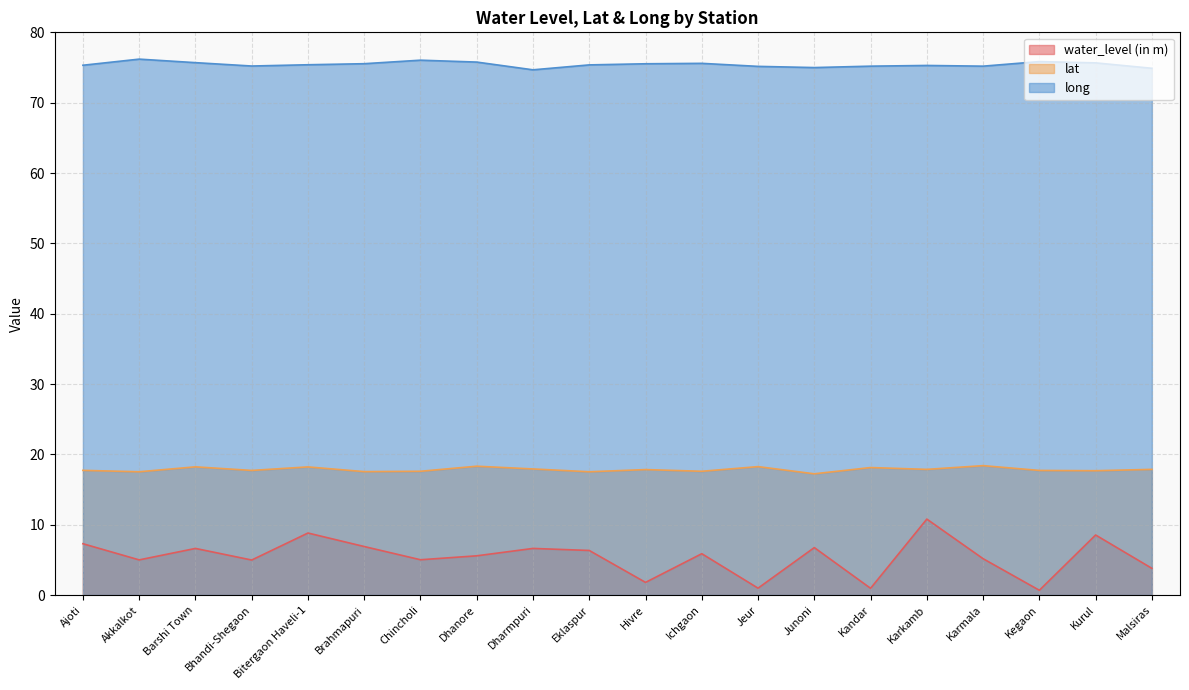

List the series in order of their overall mean, lowest first.

water_level (in m), lat, long